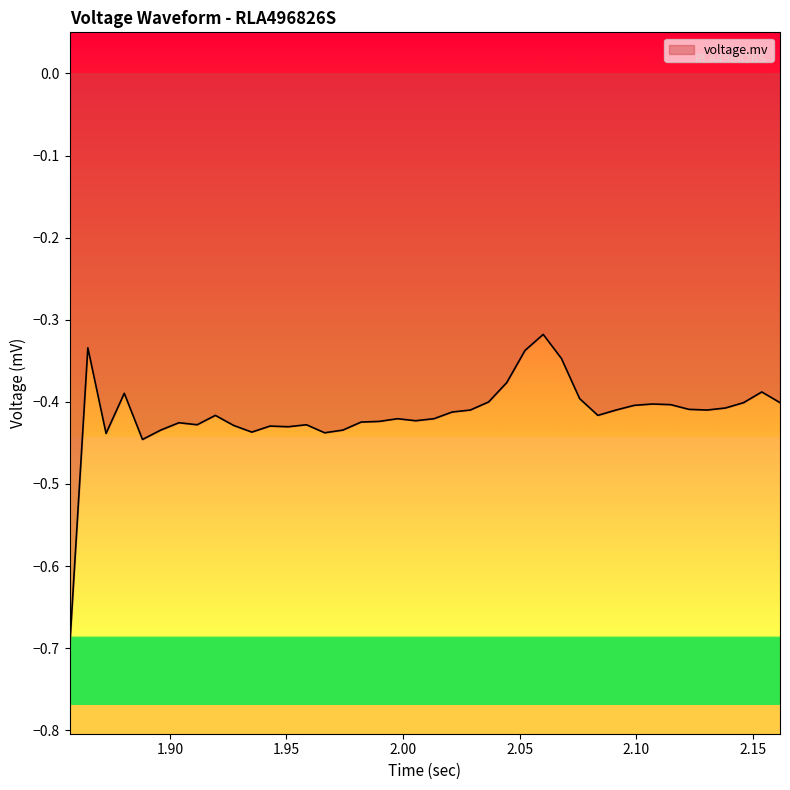

What is the smallest value displayed?

-0.7